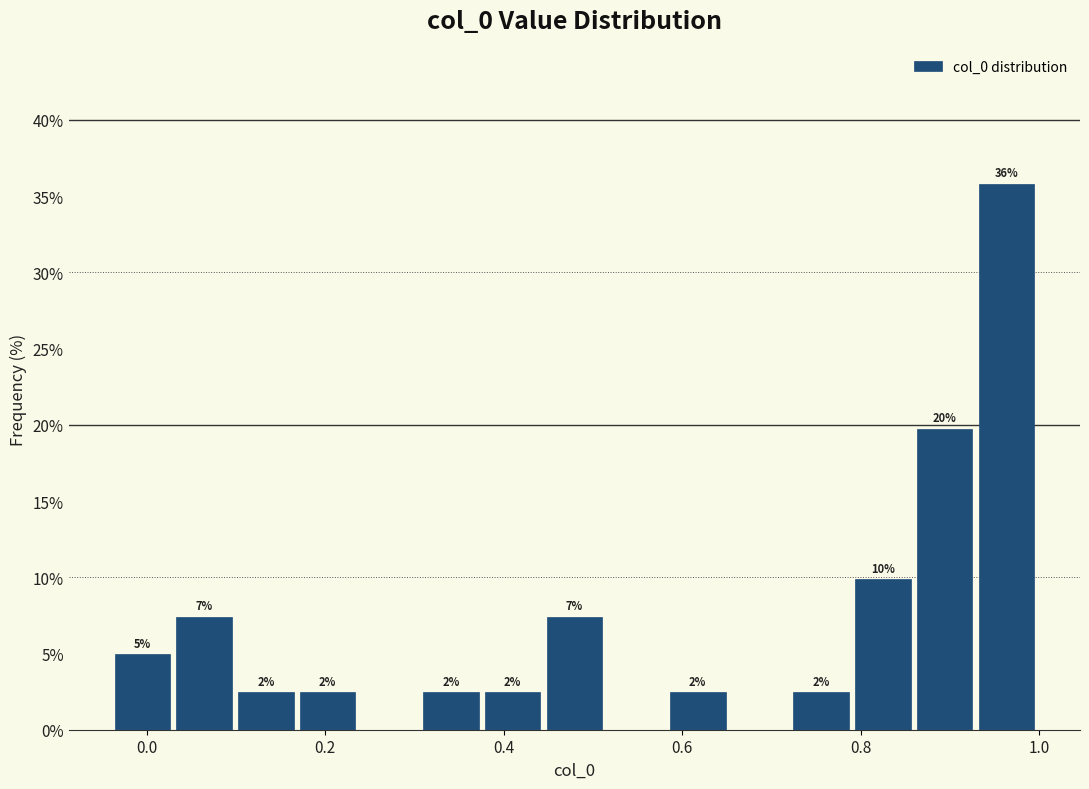

Read against the x-axis, roughly where is the centre of the tallest bar?

0.96